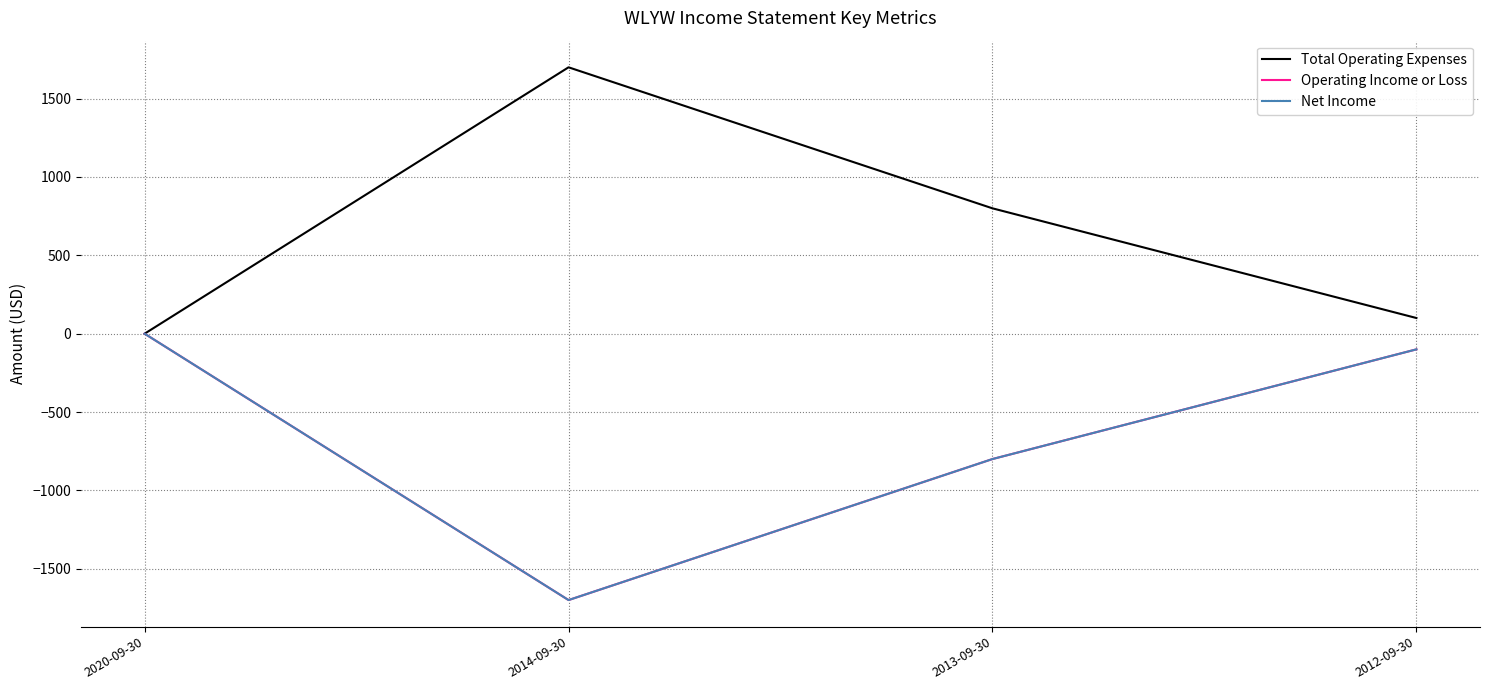

Is this an area chart (filled region under the line)?

No